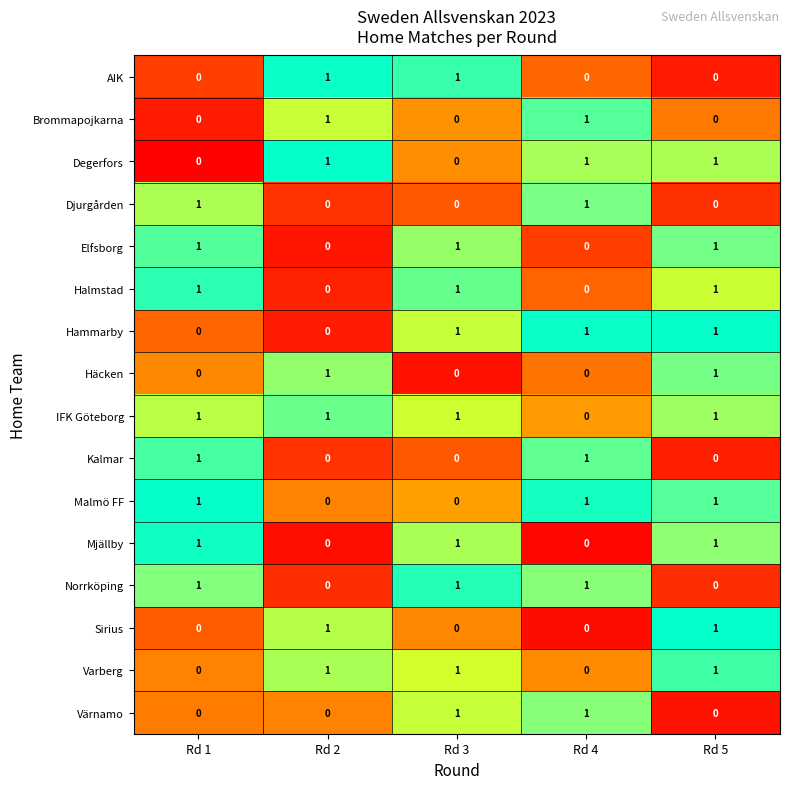

The Malmö FF series shows 0 at Rd 2. True or false?

True